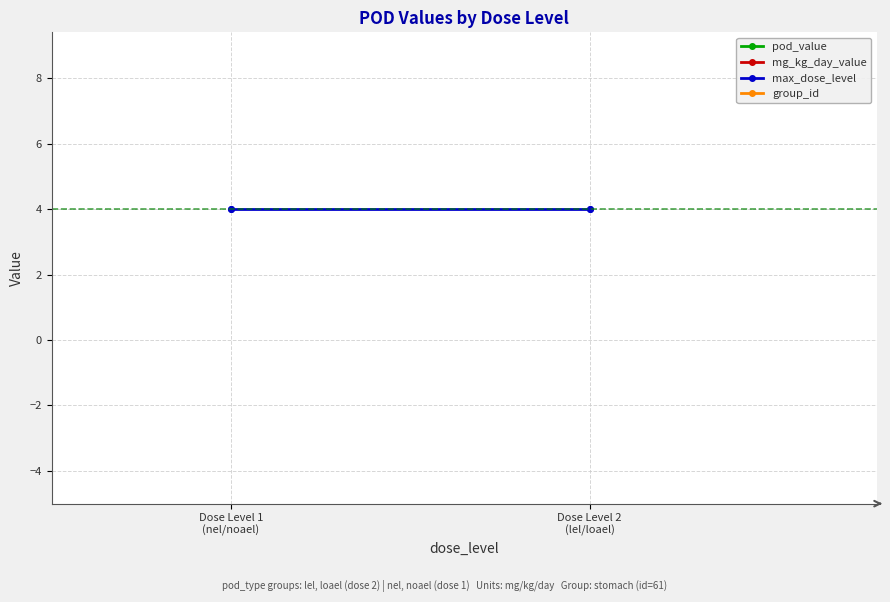

True or false: pod_value and max_dose_level cross at least once.

False